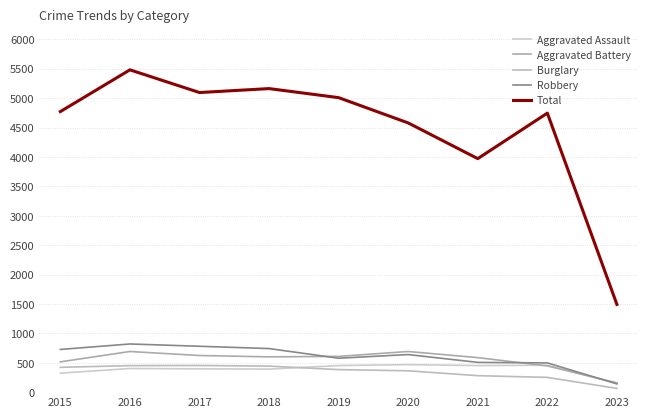

Does the chart have visible grid lines?

Yes